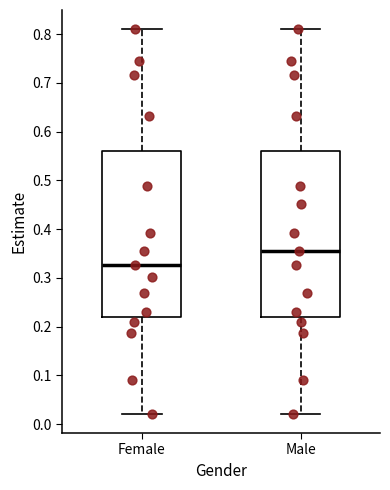

Reading left to right, read every box against the y-axis: the position of its median line, the range the box covers, and the ends of its whiskers. The values are not printed on the chart, so give them approximately, as read against the axis.

Female: median 0.33, box 0.22 to 0.56, whiskers 0.02 to 0.81
Male: median 0.36, box 0.22 to 0.56, whiskers 0.02 to 0.81